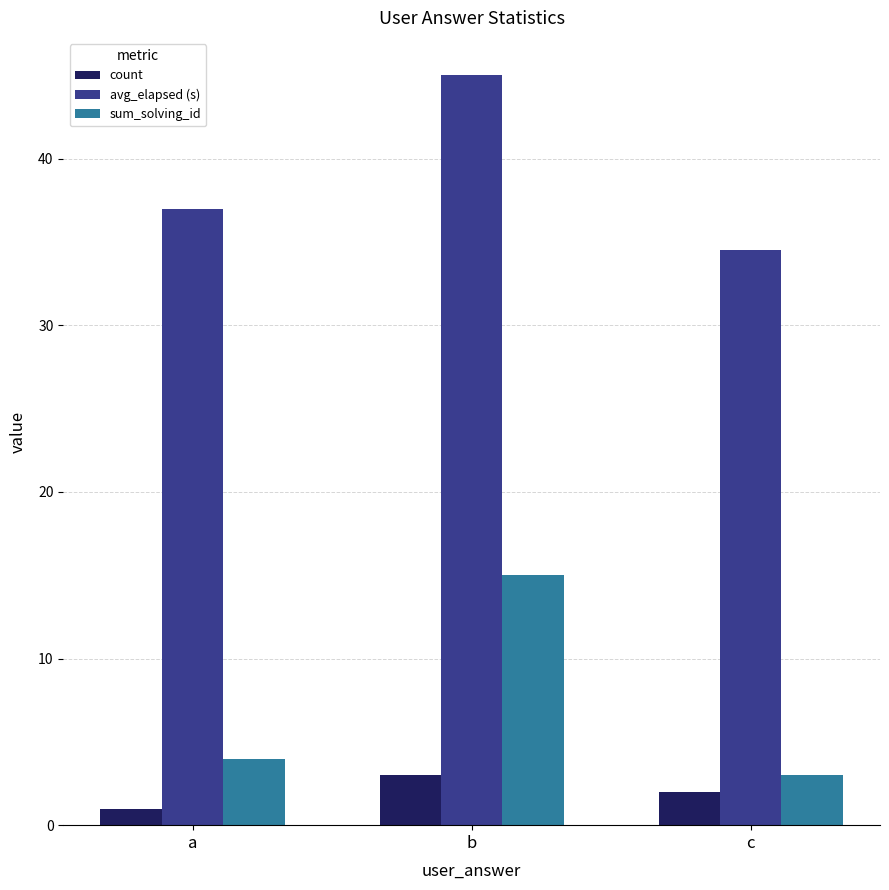

Between a and b, which series saw the biggest shift?

sum_solving_id